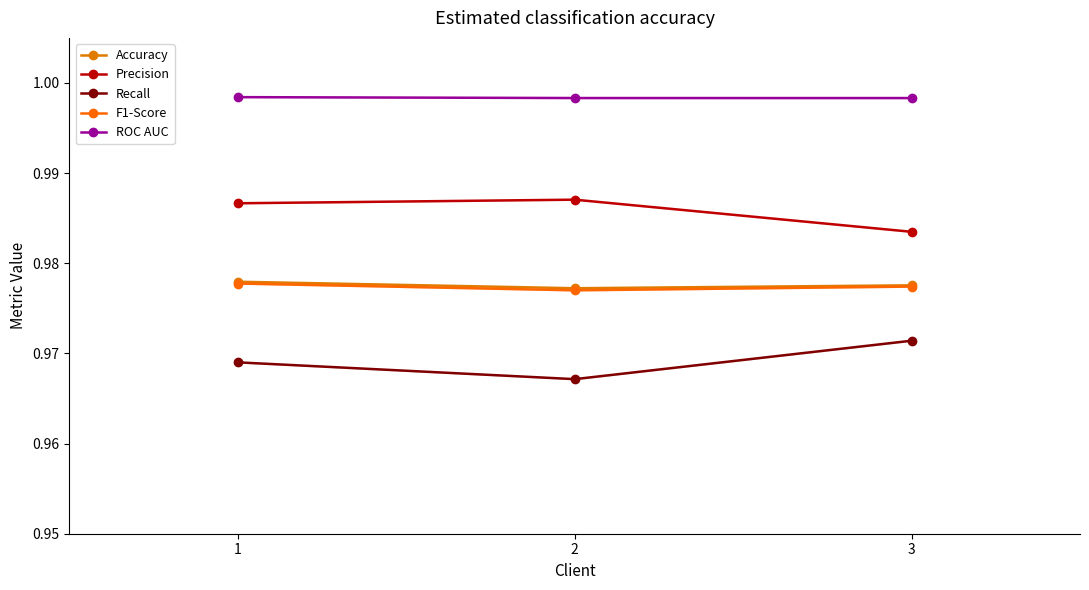

What are all the series names shown in the legend?

Accuracy, Precision, Recall, F1-Score, ROC AUC